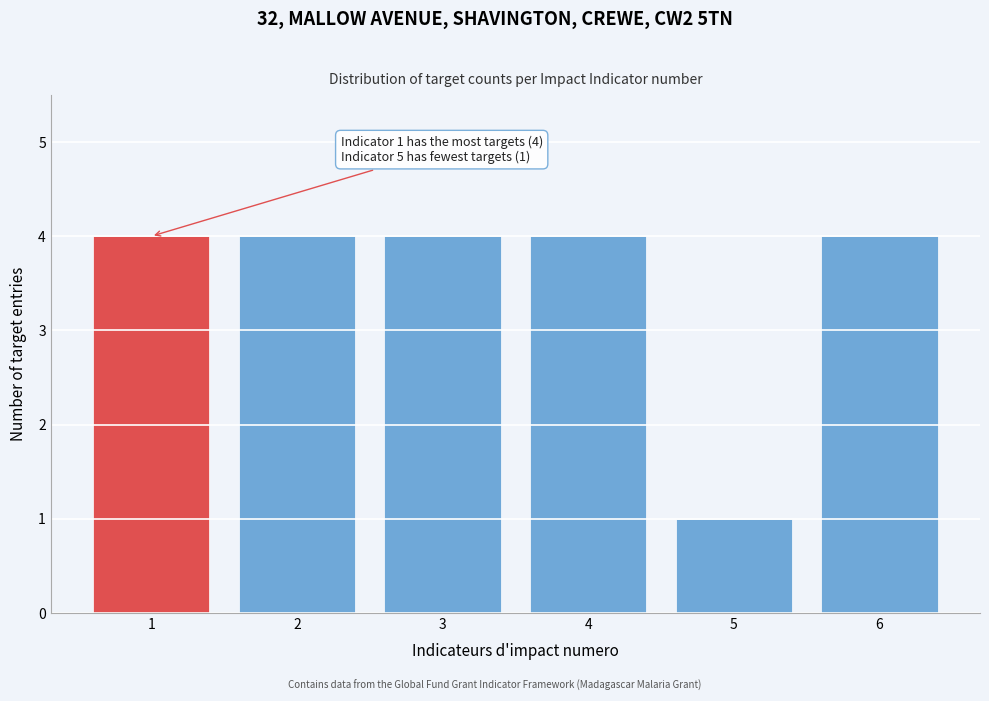

Reading left to right, what are all the values shown in this chart?

1=4	2=4	3=4	4=4	5=1	6=4